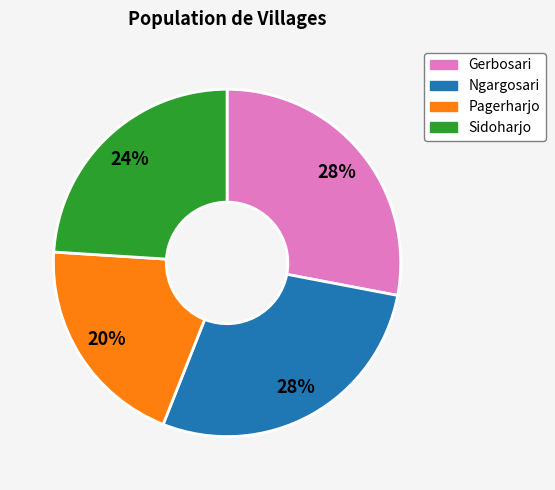

Between Pagerharjo and Gerbosari, which is larger?

Gerbosari